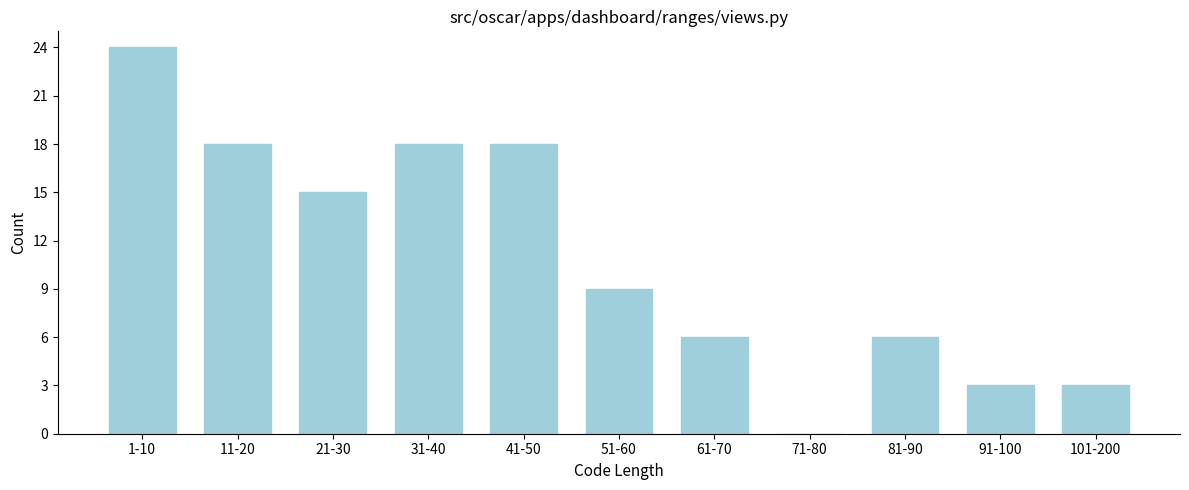

Reading left to right, what are all the values shown in this chart?

1-10=24	11-20=18	21-30=15	31-40=18	41-50=18	51-60=9	61-70=6	71-80=0	81-90=6	91-100=3	101-200=3